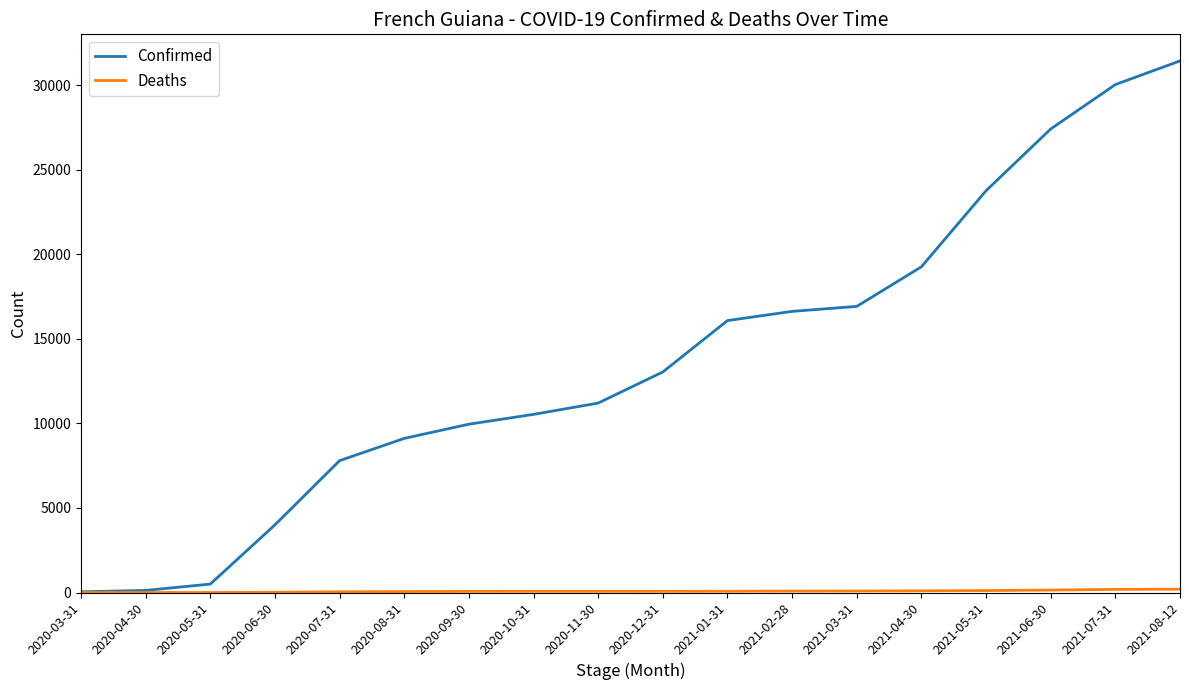

At which category is the sum across all series the highest?

2021-08-12